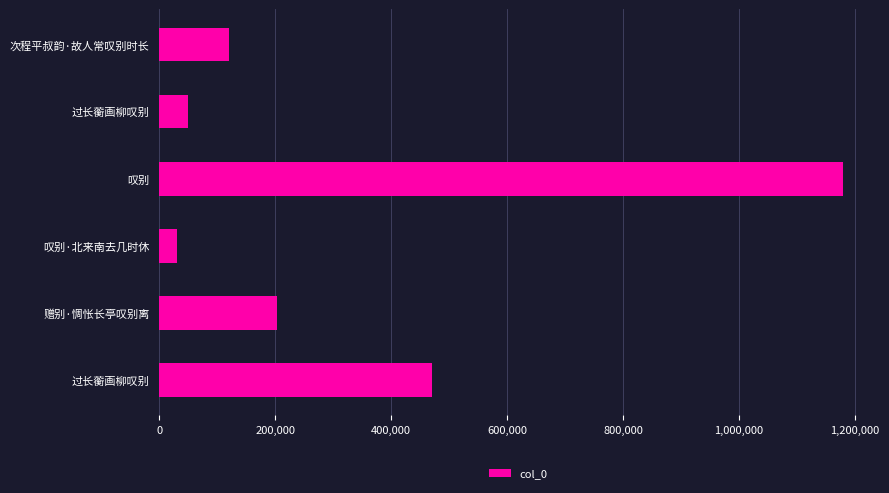

How many bars are there in total?

6